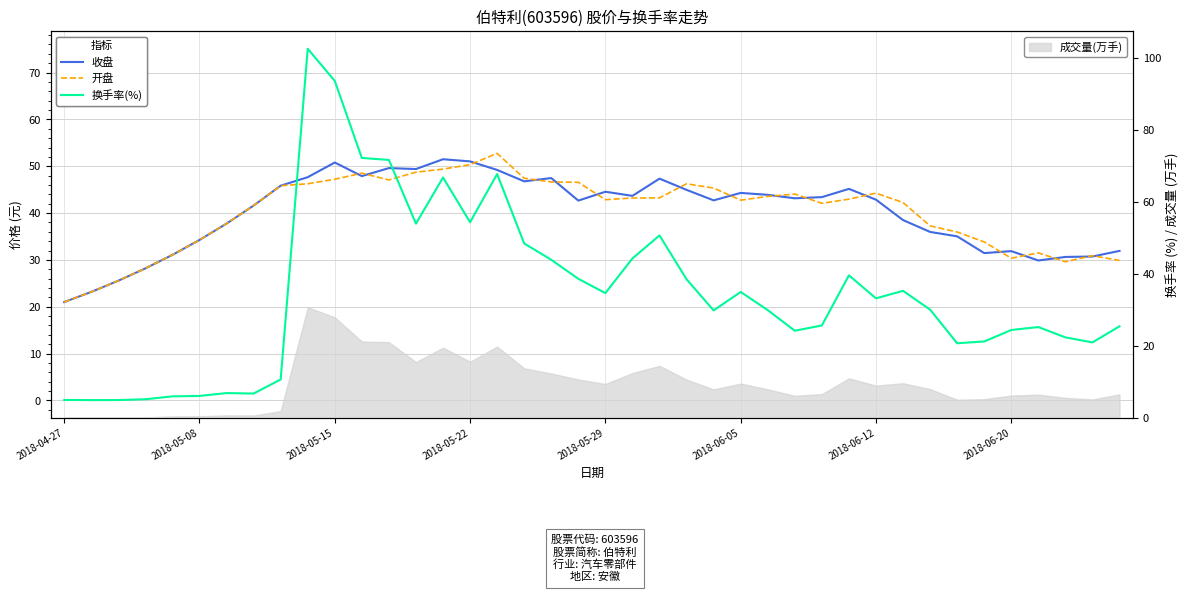

Where does the 开盘 series first go above 42?

8